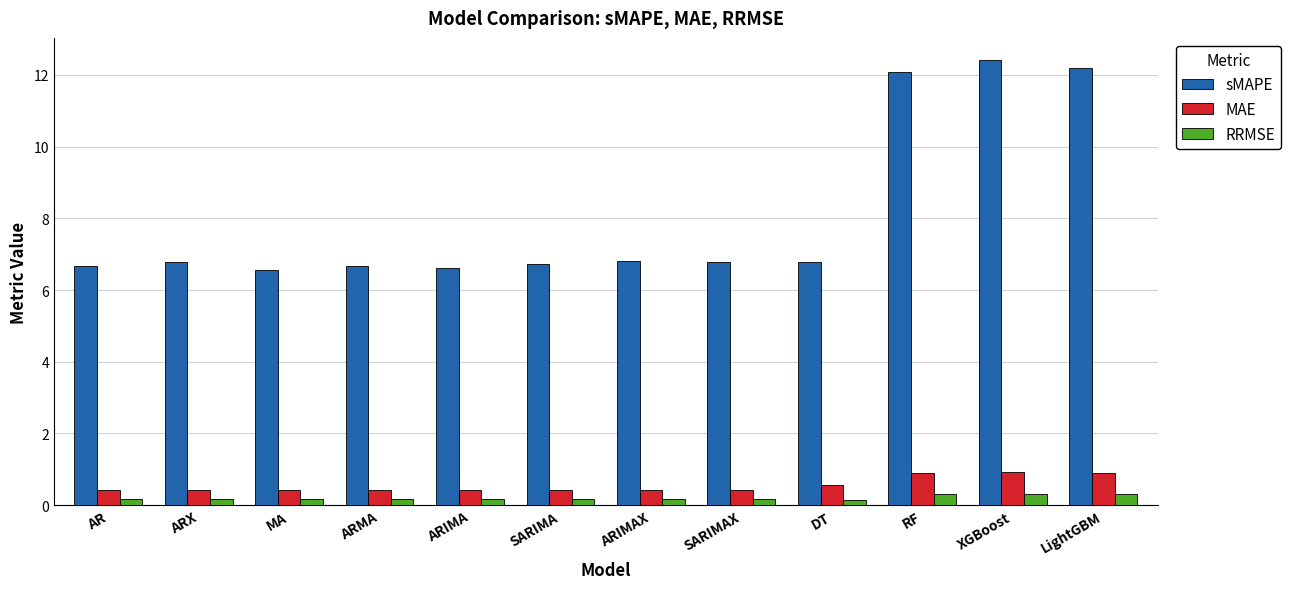

Are the bars horizontal?

No